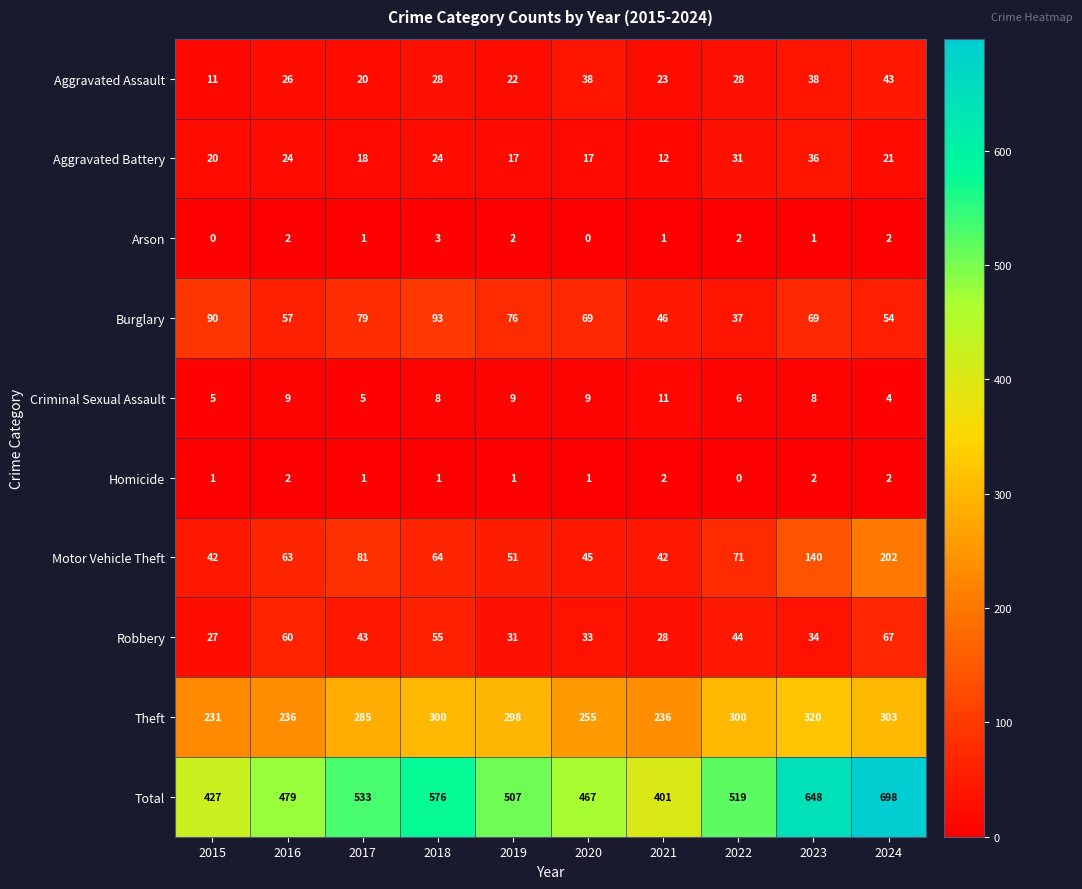

Which series has the largest range (max minus min)?

Total